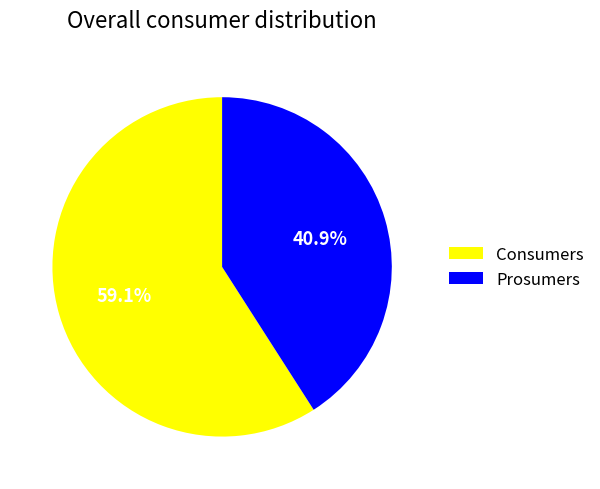

To the nearest percent, what portion does Consumers represent?

59%